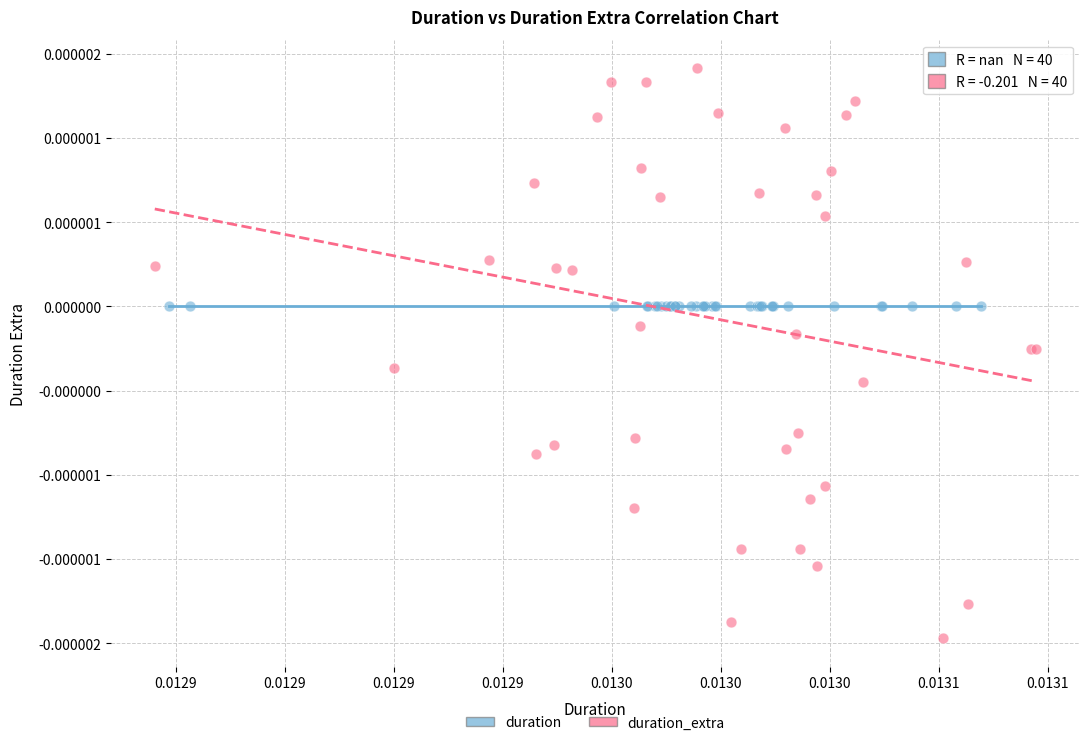

Which series reaches the minimum Y coordinate?

duration_extra